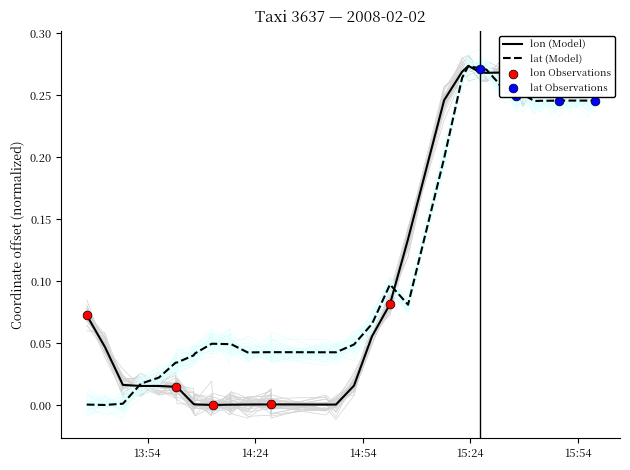

Which series reaches the maximum Y coordinate?

lon